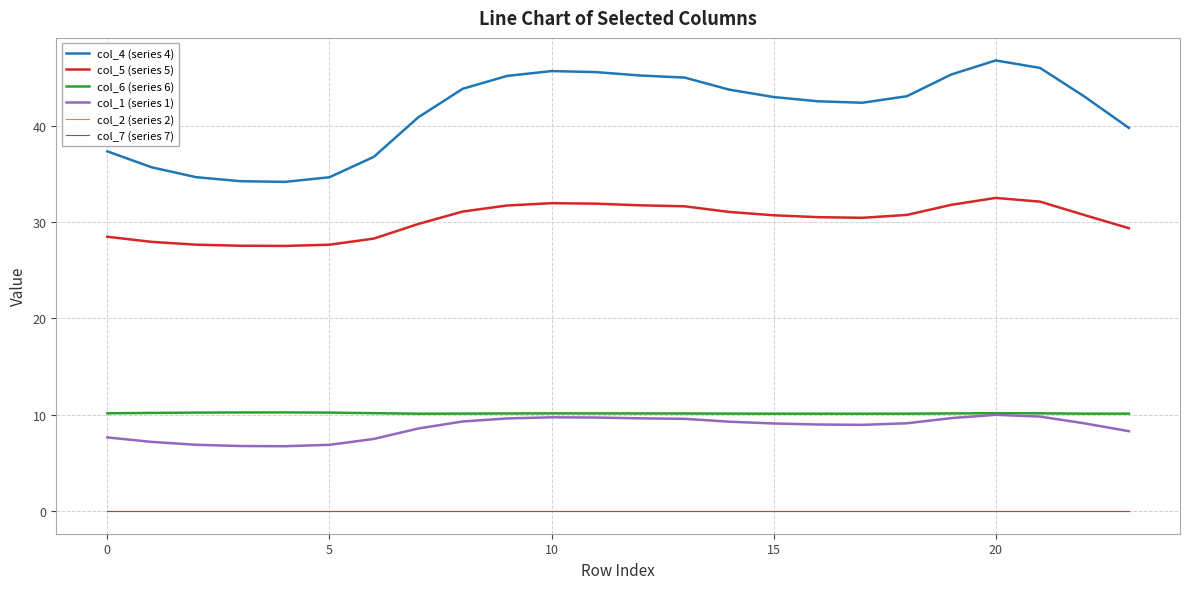

Does the chart have visible grid lines?

Yes